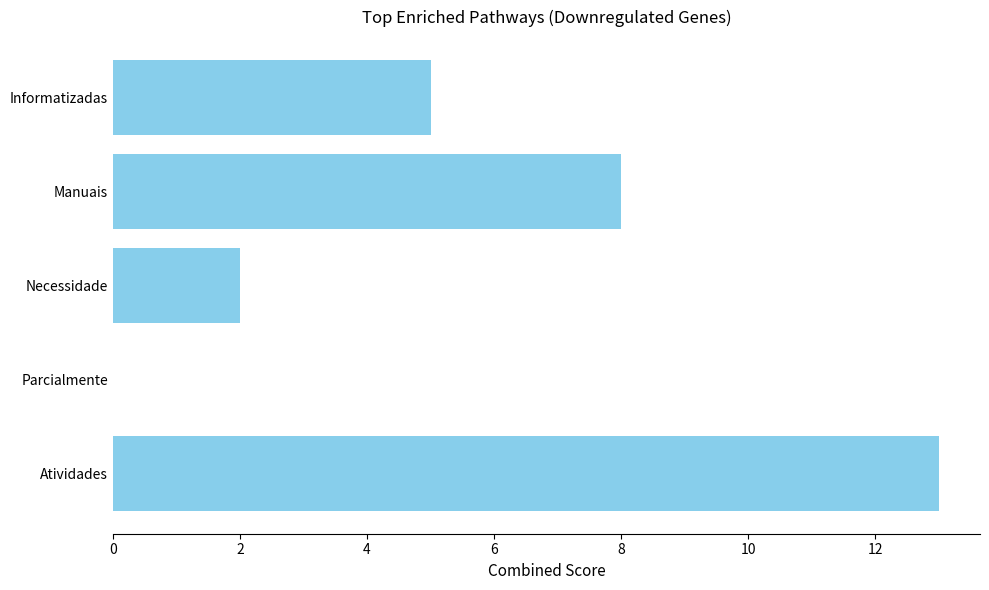

Does the chart contain stacked bars?

No